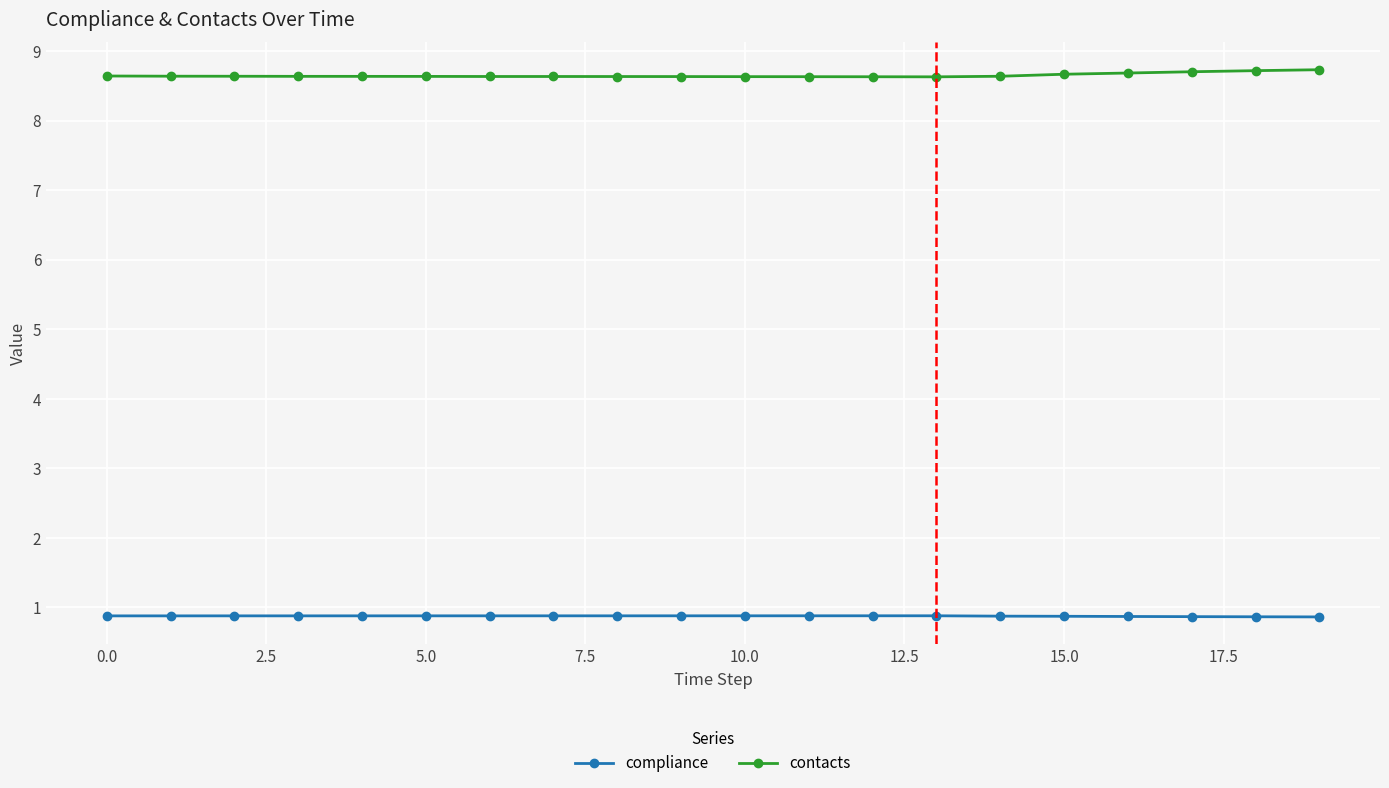

True or false: contacts and compliance cross at least once.

False